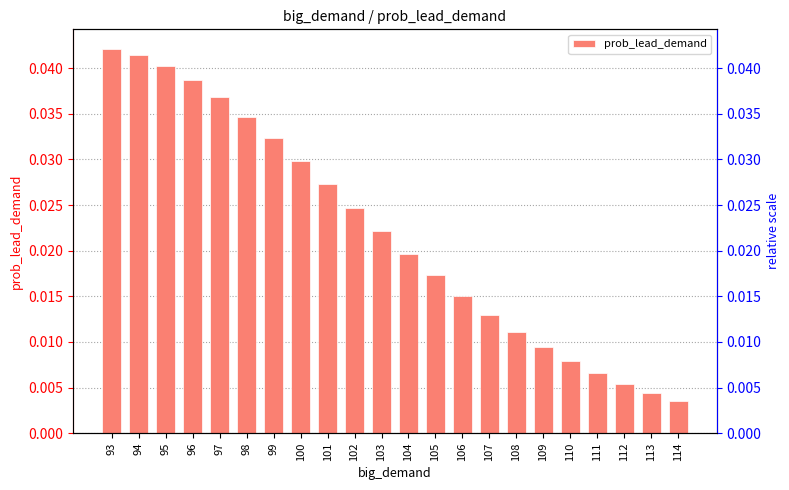

Count the number of data series in this chart.

1